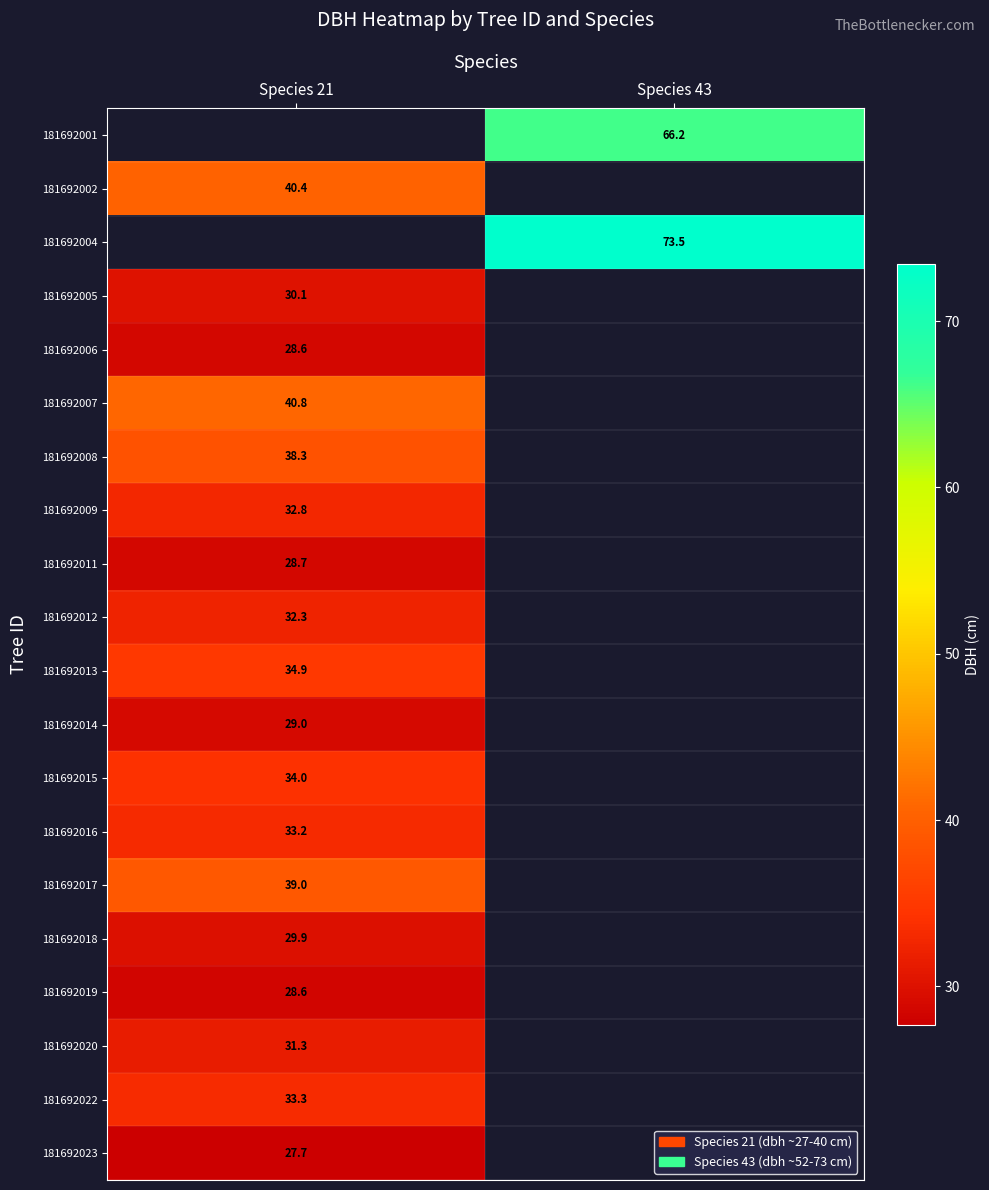

Rank the series at Species 43 from highest to lowest value.

181692001, 181692002, 181692004, 181692005, 181692006, 181692007, 181692008, 181692009, 181692011, 181692012, 181692013, 181692014, 181692015, 181692016, 181692017, 181692018, 181692019, 181692020, 181692022, 181692023